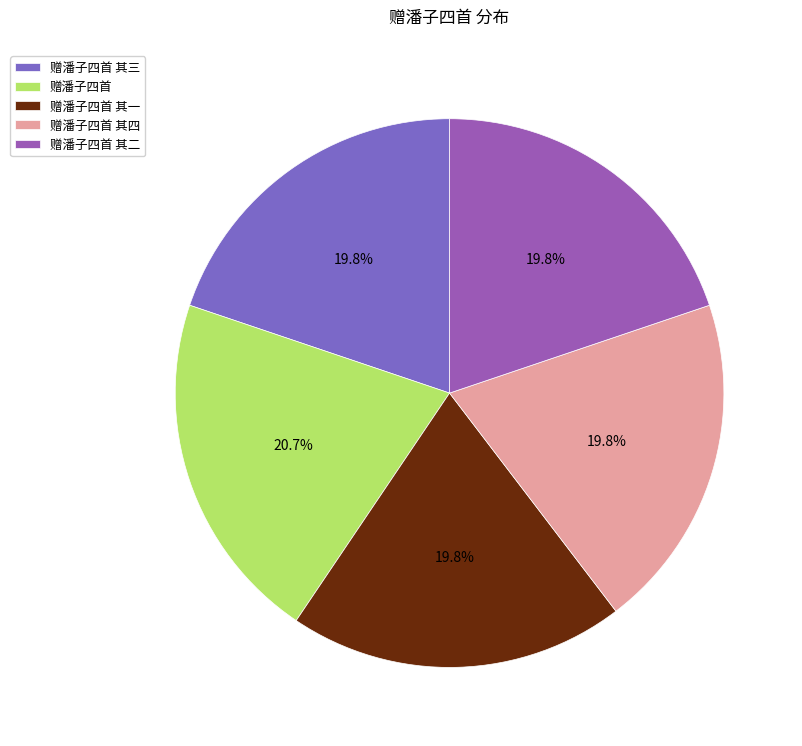

Between 赠潘子四首 其三 and 赠潘子四首 其二, which is larger?

赠潘子四首 其三